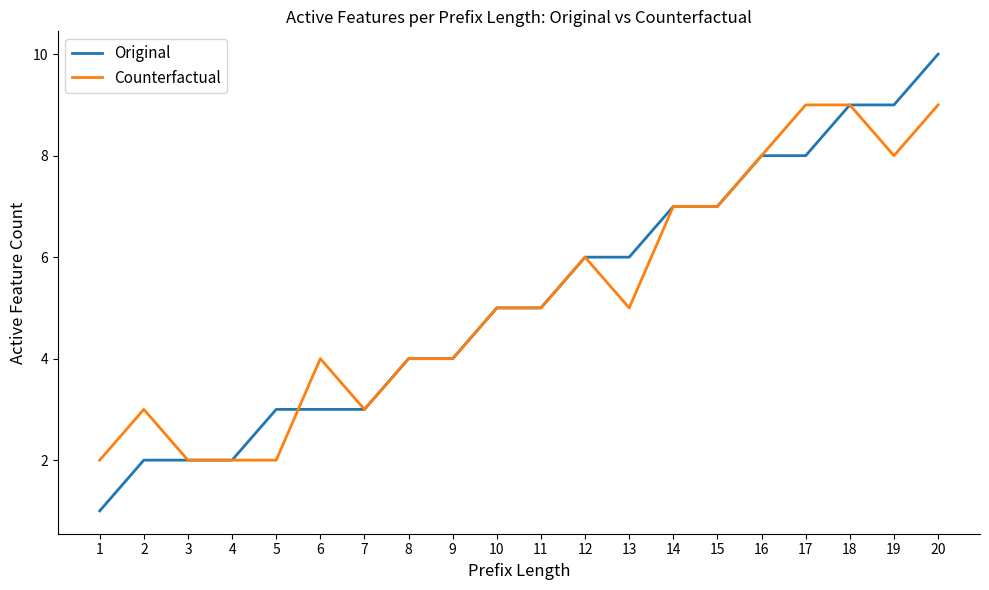

Reading left to right, what are all the values shown in this chart?

Original: 1	2	2	2	3	3	3	4	4	5	5	6	6	7	7	8	8	9	9	10
Counterfactual: 2	3	2	2	2	4	3	4	4	5	5	6	5	7	7	8	9	9	8	9